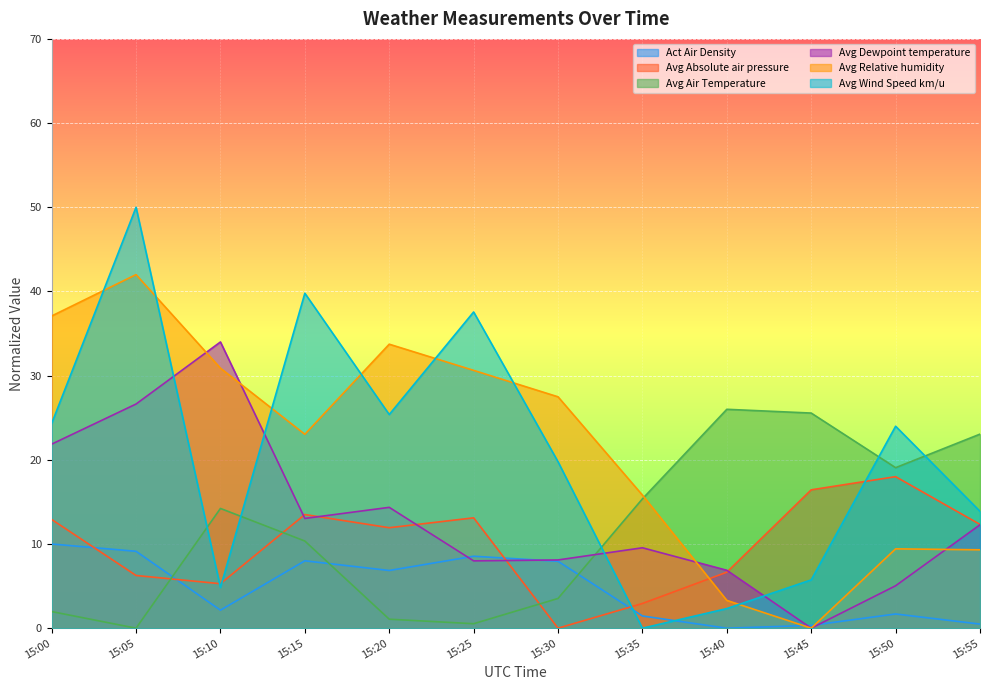

Which series has the largest total across all categories?

Avg Relative humidity